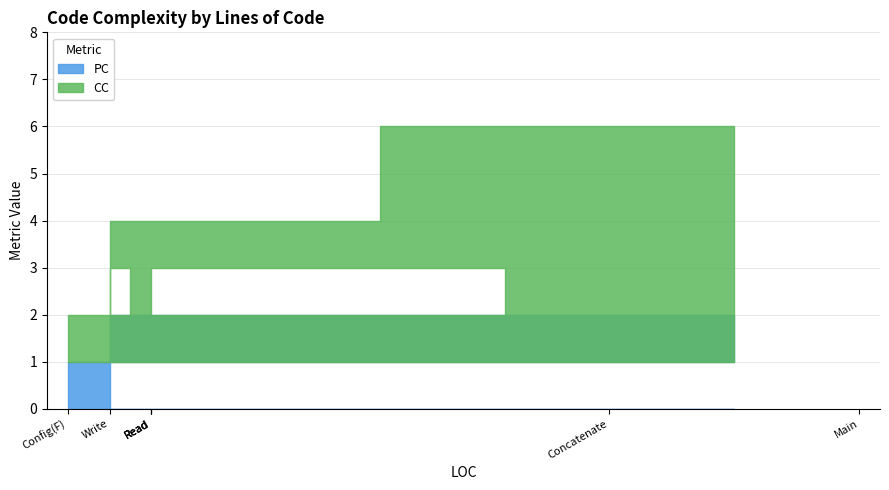

What is the sum of all CC values?

13